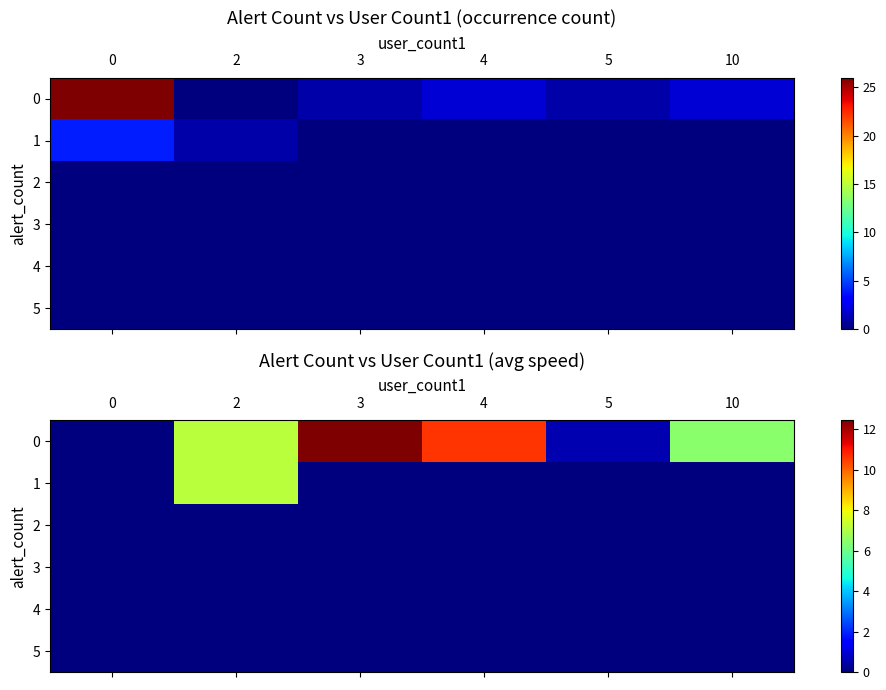

At which category is the sum across all series the highest?

2